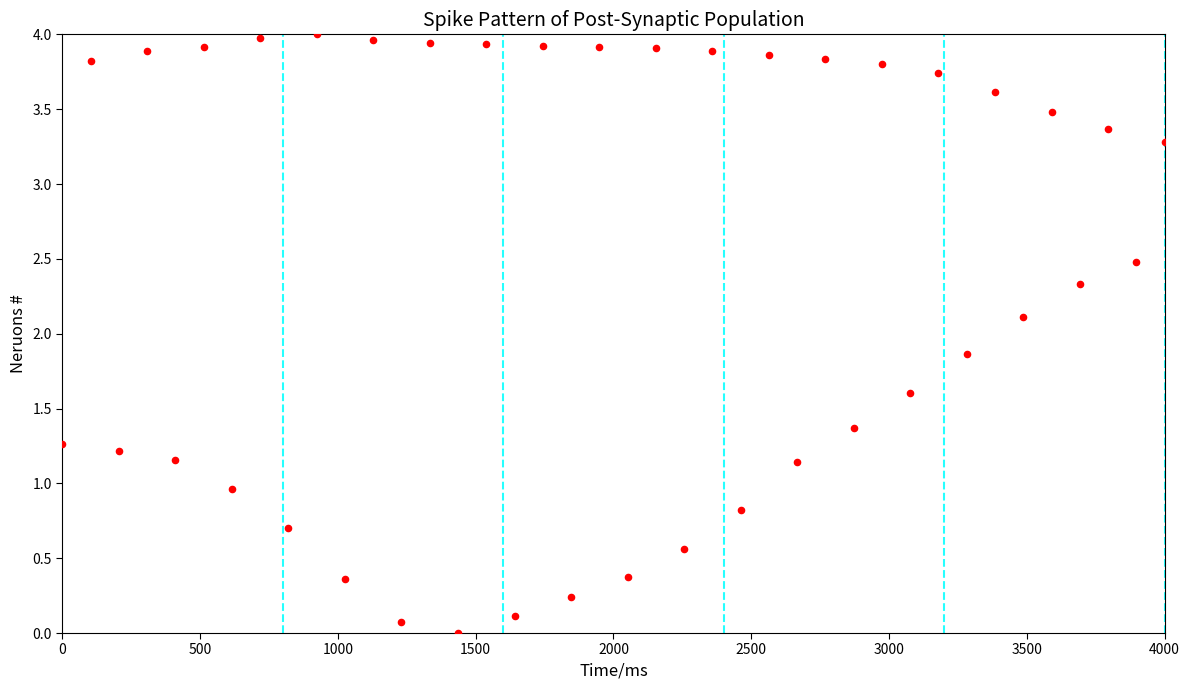

What is the range of X values (max minus min)?

4000.0